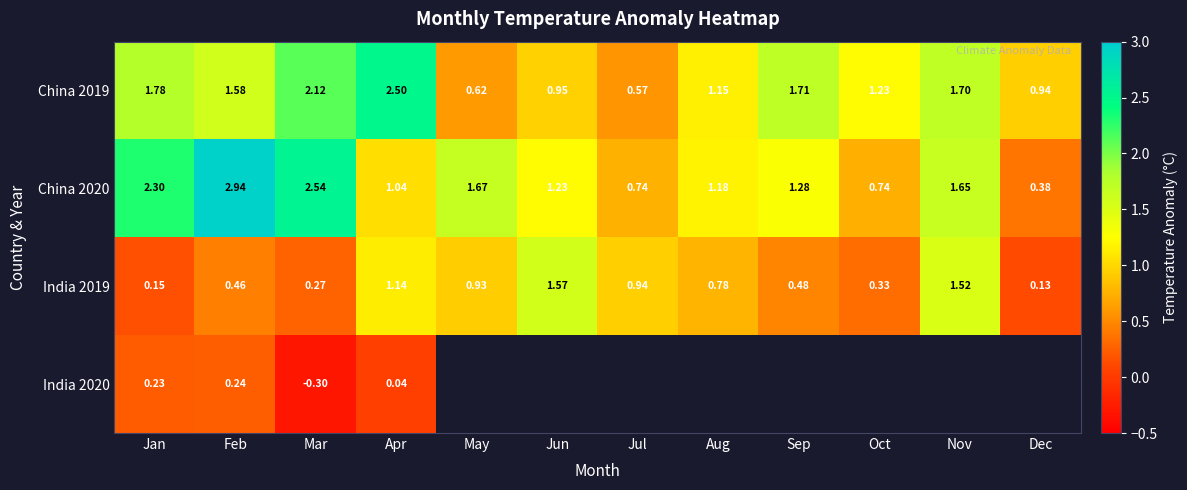

What is the minimum value shown in the chart?

-0.3